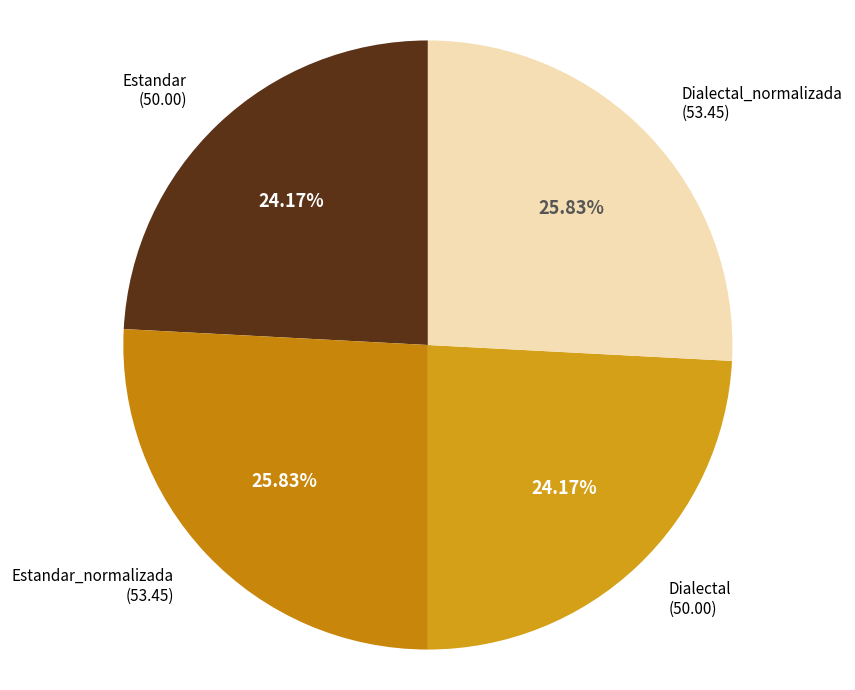

How many slices are in this pie chart?

4